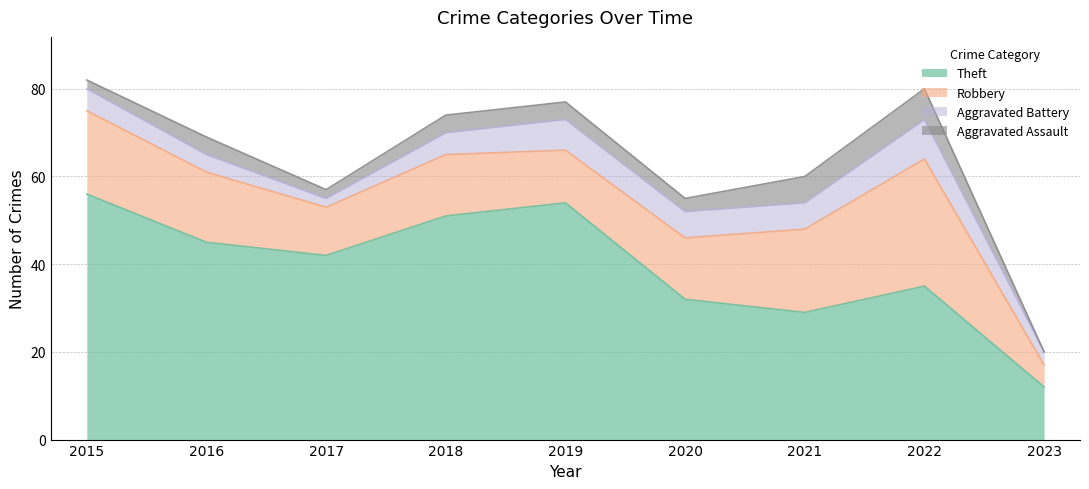

What is the sum of the Aggravated Assault values at 2020 and 2023?

3